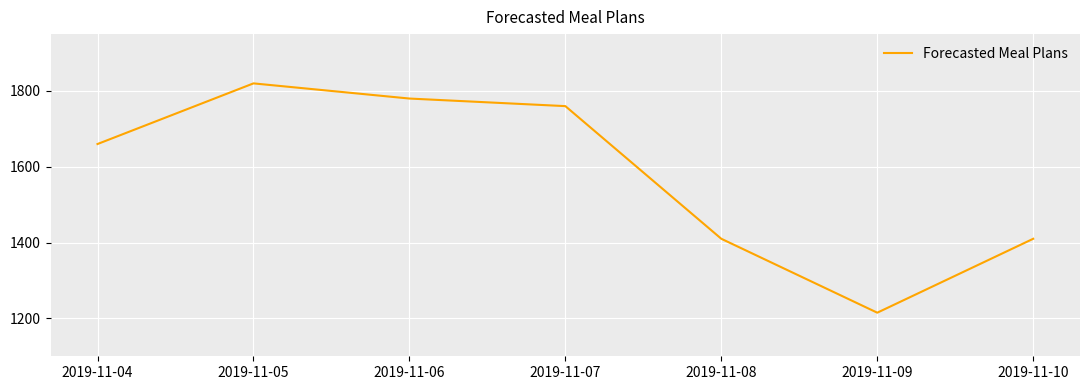

Is this an area chart (filled region under the line)?

No